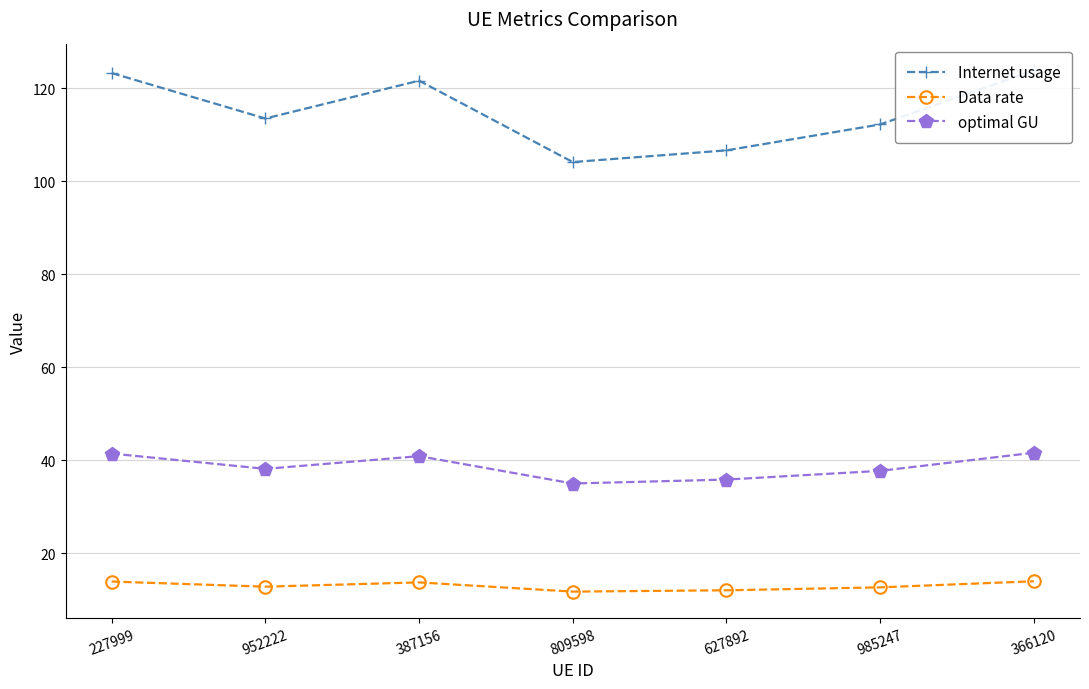

What is the difference between the maximum and second lowest values in the optimal GU series?

5.8